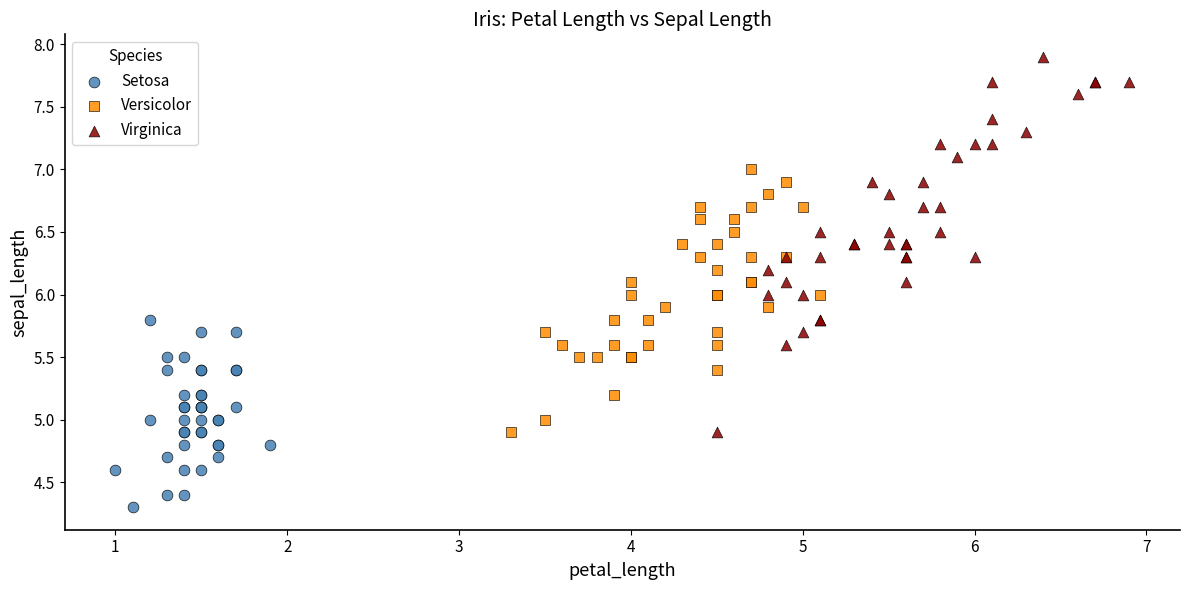

Which series has the widest spread of Y values?

Virginica